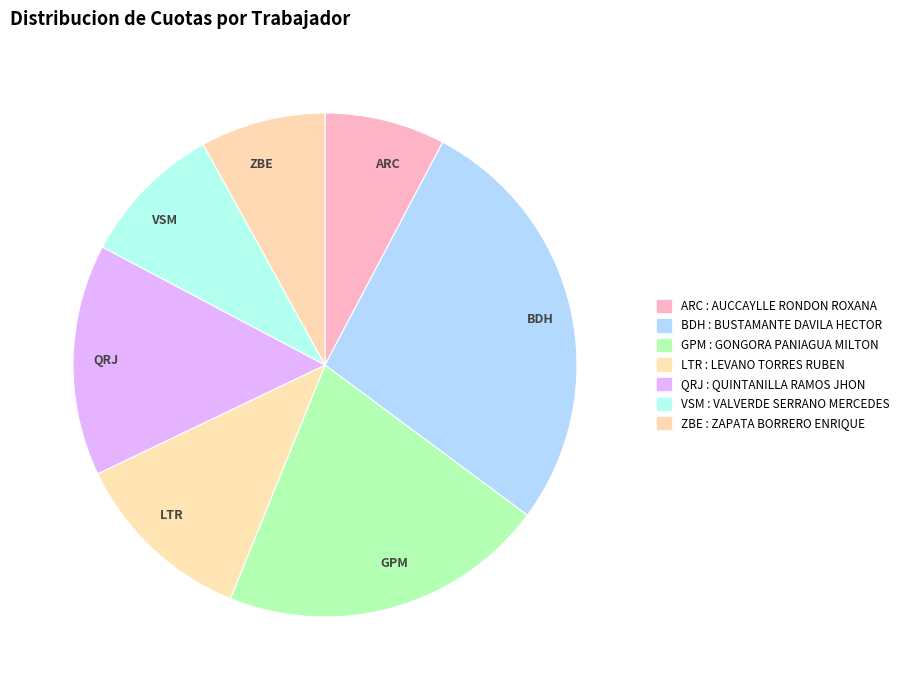

Between BDH and ARC, which is larger?

BDH